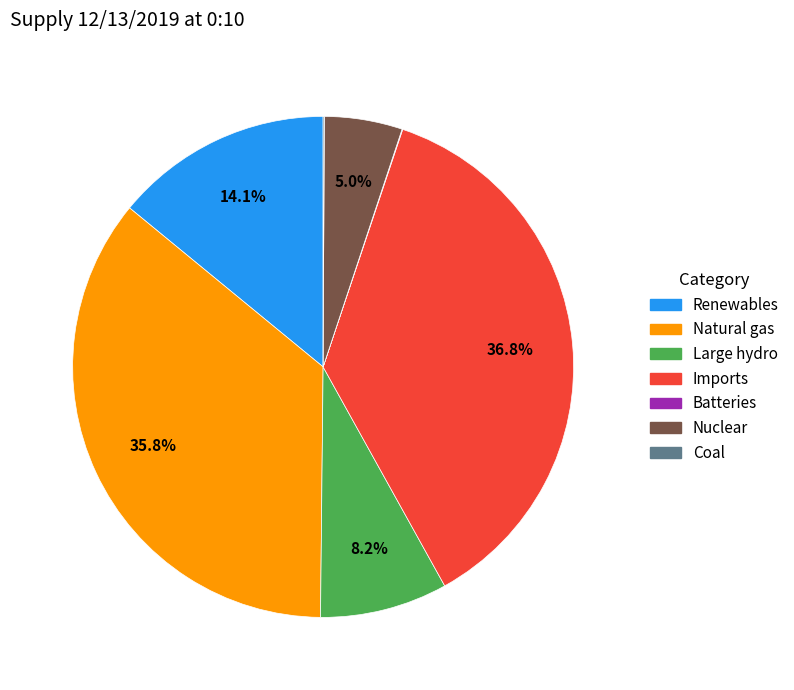

What percentage is the Imports slice, to the nearest percent?

37%